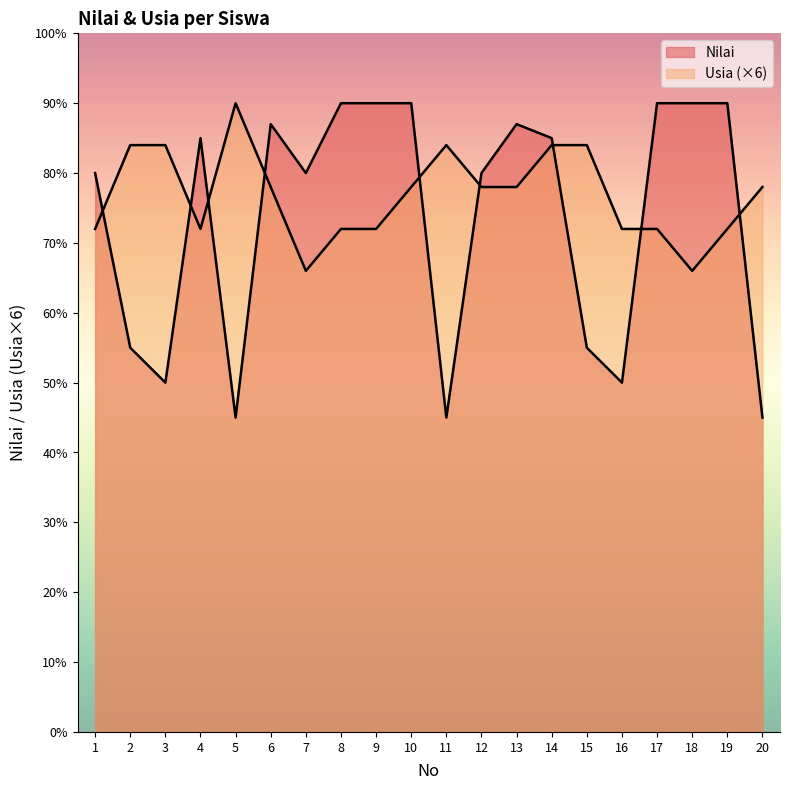

What is the value of the Nilai point at the 17th from the left?

90